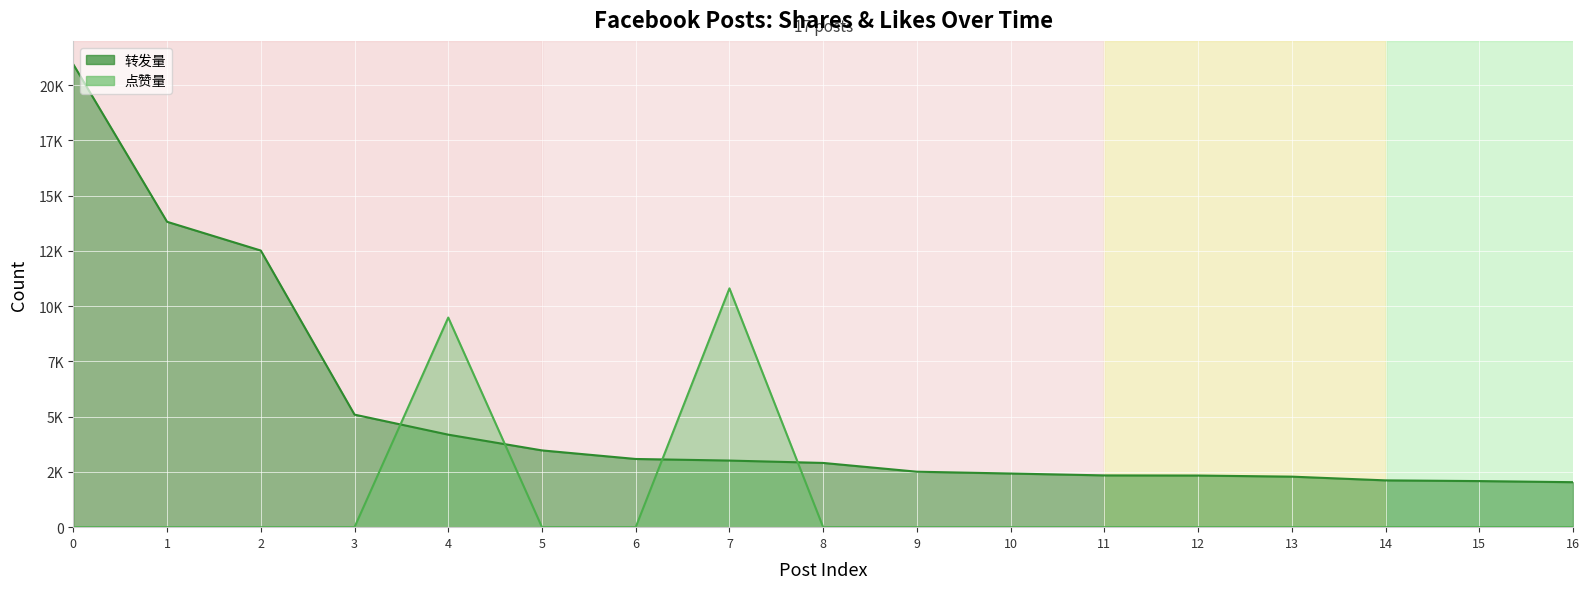

Which series ends up on top after the final intersection of 转发量 and 点赞量?

转发量